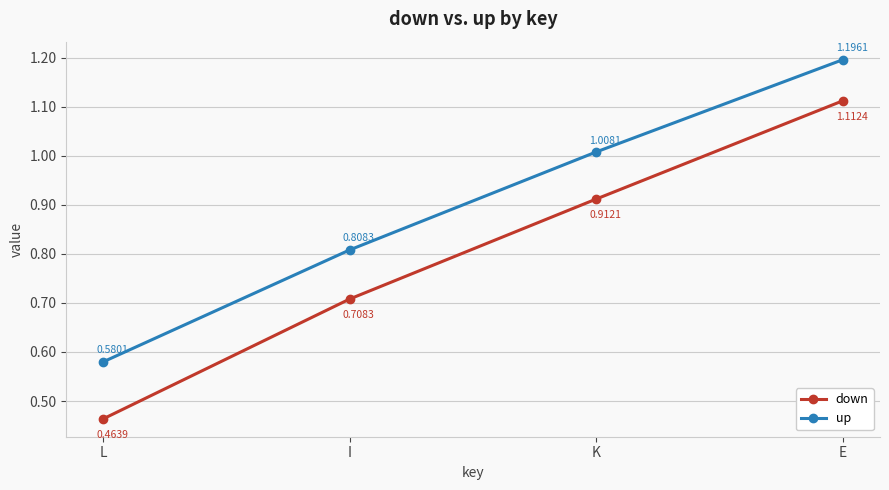

True or false: up and down cross at least once.

False